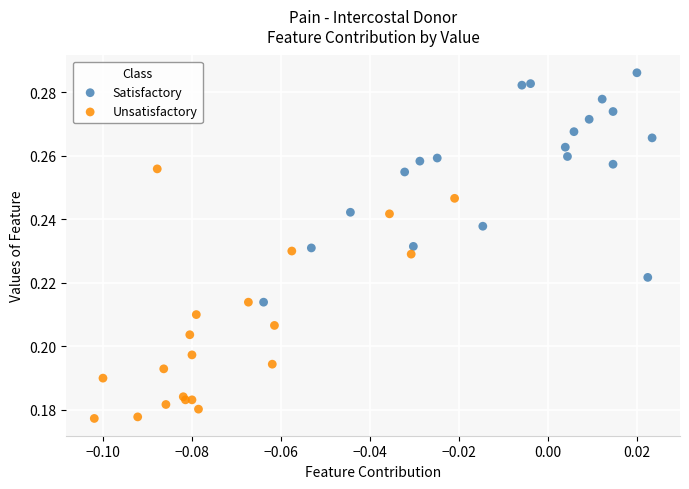

Which series contains the highest Y value?

Satisfactory